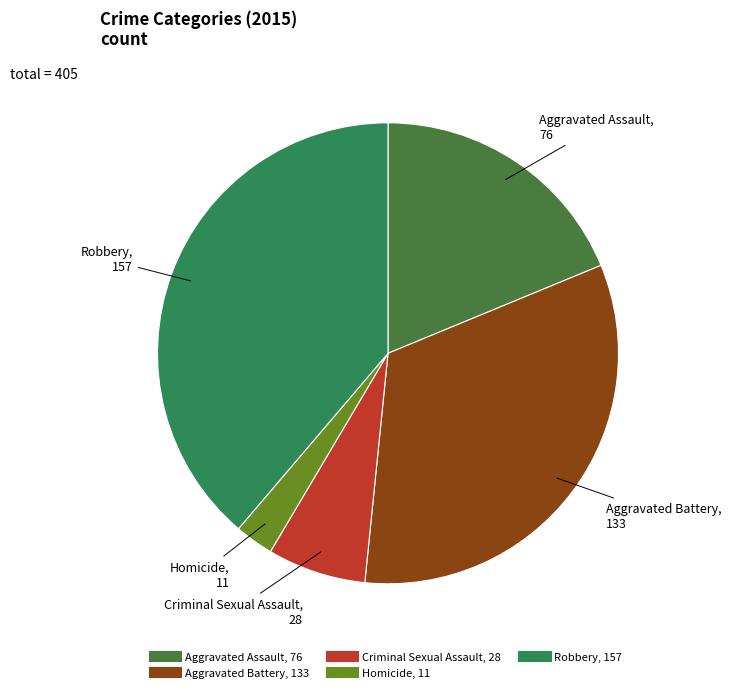

How many segments does this pie chart have?

5